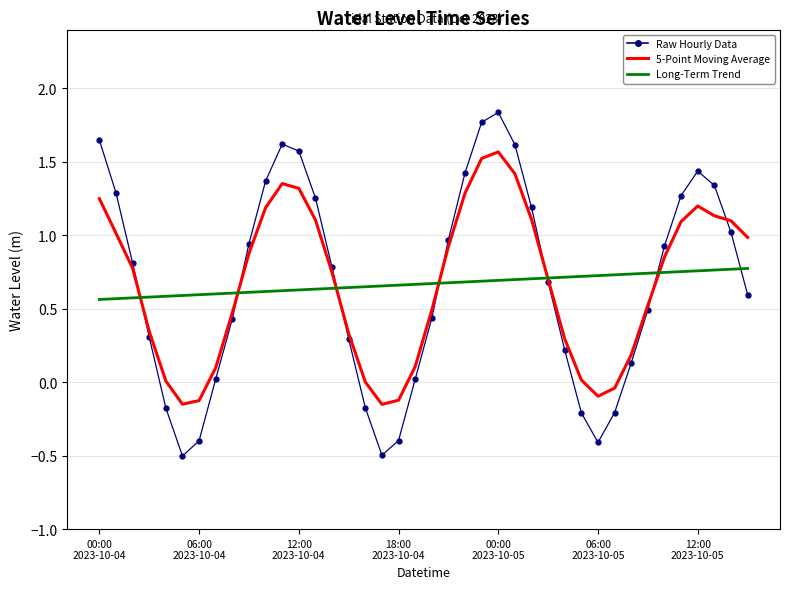

Does the chart have visible grid lines?

Yes